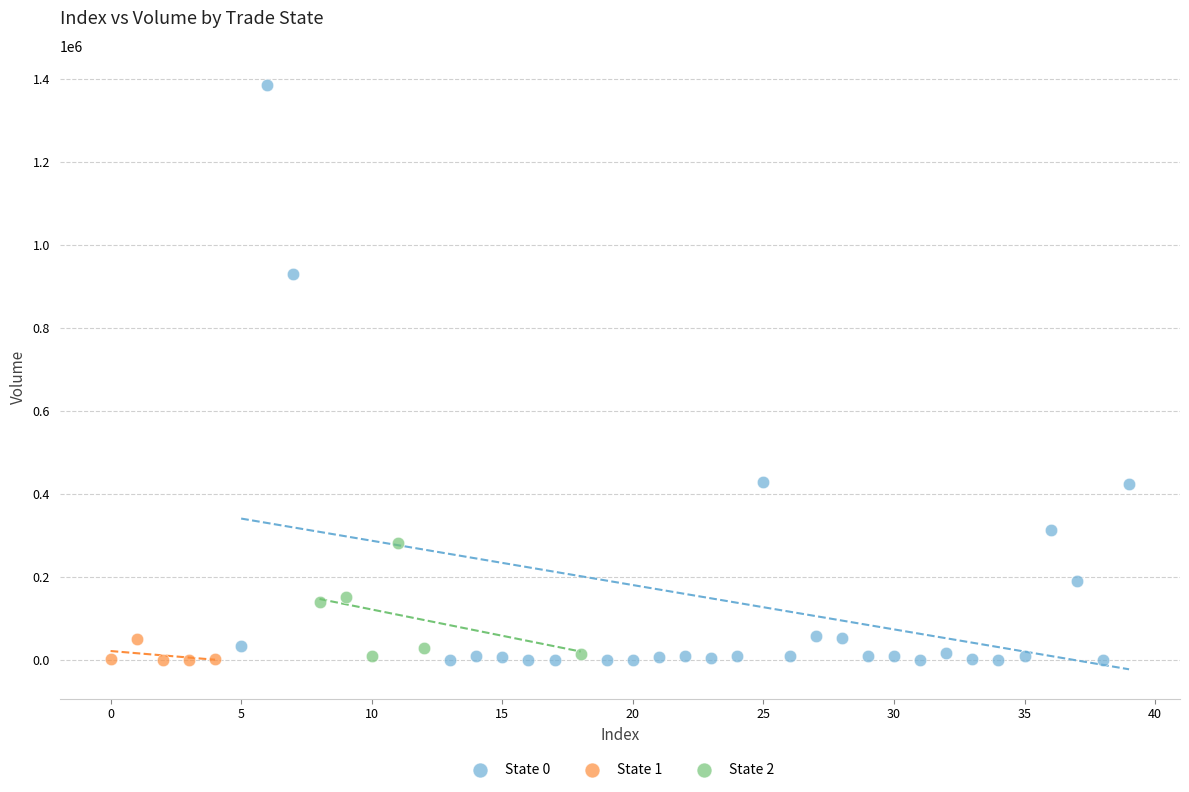

Which series contains the highest Y value?

State 0